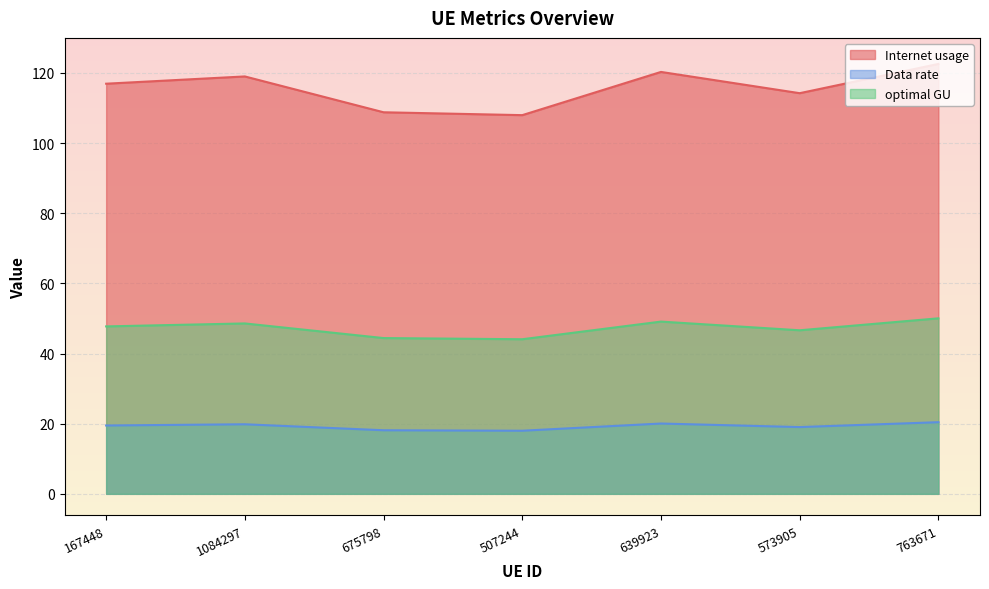

At 639923, list the series in order from largest to smallest.

Internet usage, optimal GU, Data rate